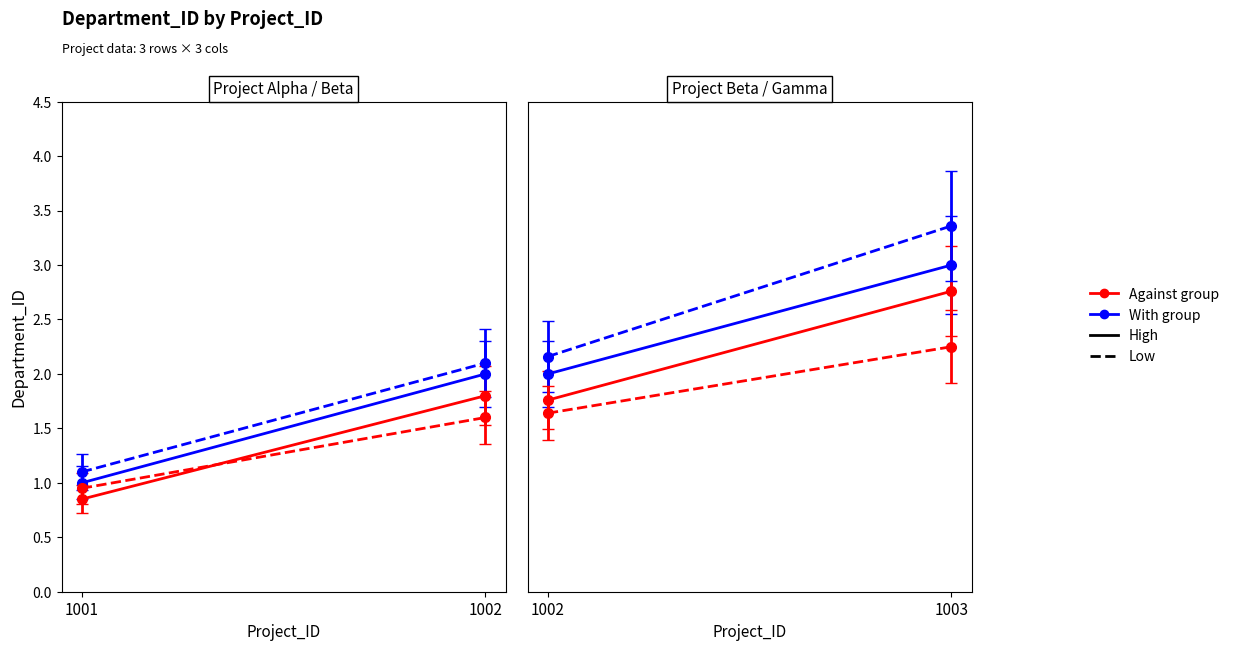

What is the sum of the values at 1003 and 1002?

5